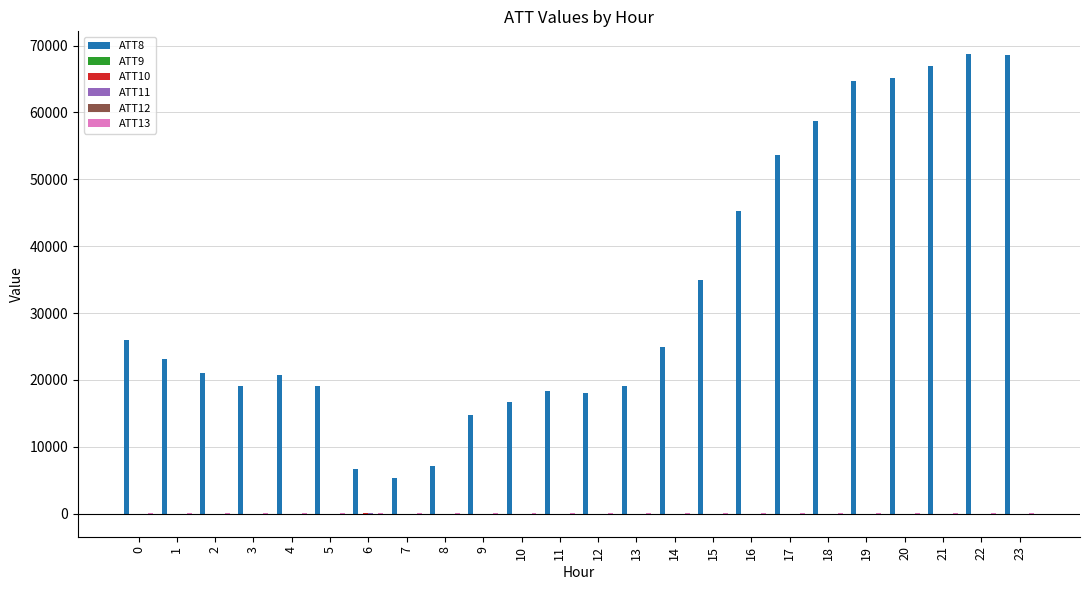

What value does the ATT8 series have at 12?

18000.0